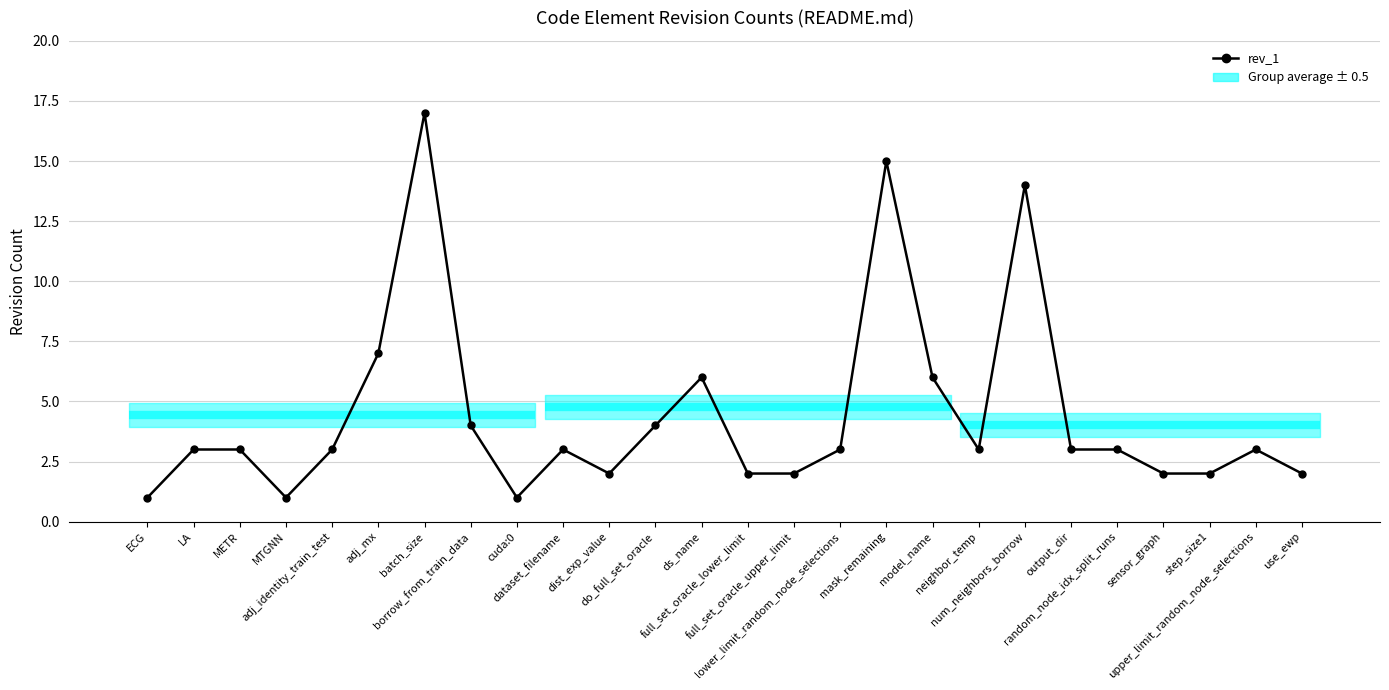

Is it true that the value at MTGNN is 1?

True